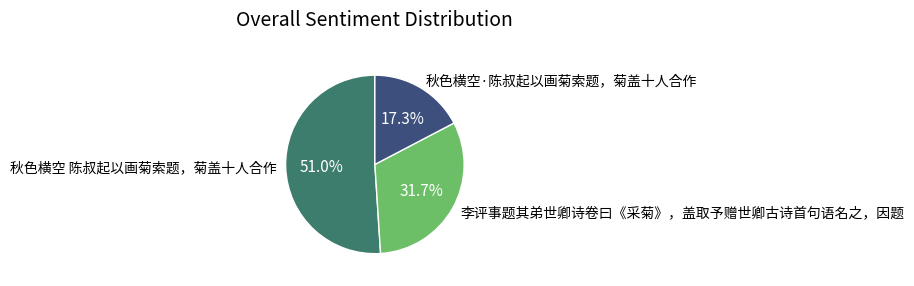

Which has a higher value, 秋色横空·陈叔起以画菊索题，菊盖十人合作 or 秋色横空 陈叔起以画菊索题，菊盖十人合作?

秋色横空 陈叔起以画菊索题，菊盖十人合作